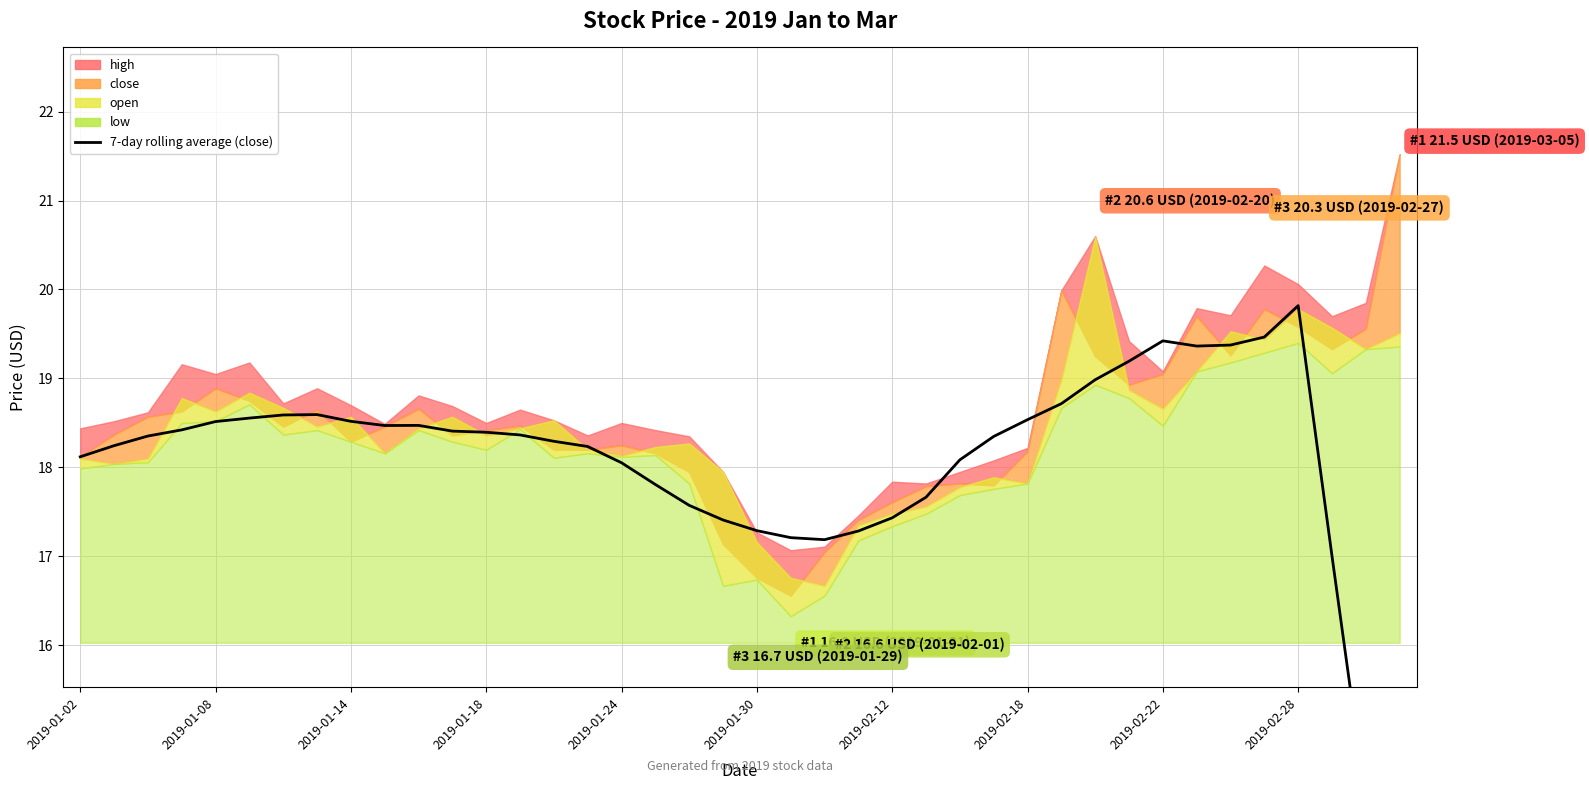

Reading right to left, what are all the values shown in this chart?

11.4	14.3	17.0	19.8	19.5	19.4	19.4	19.4	19.2	19.0	18.7	18.5	18.3	18.1	17.7	17.4	17.3	17.2	17.2	17.3	17.4	17.6	17.8	18.1	18.2	18.3	18.4	18.4	18.4	18.5	18.5	18.5	18.6	18.6	18.6	18.5	18.4	18.4	18.2	18.1